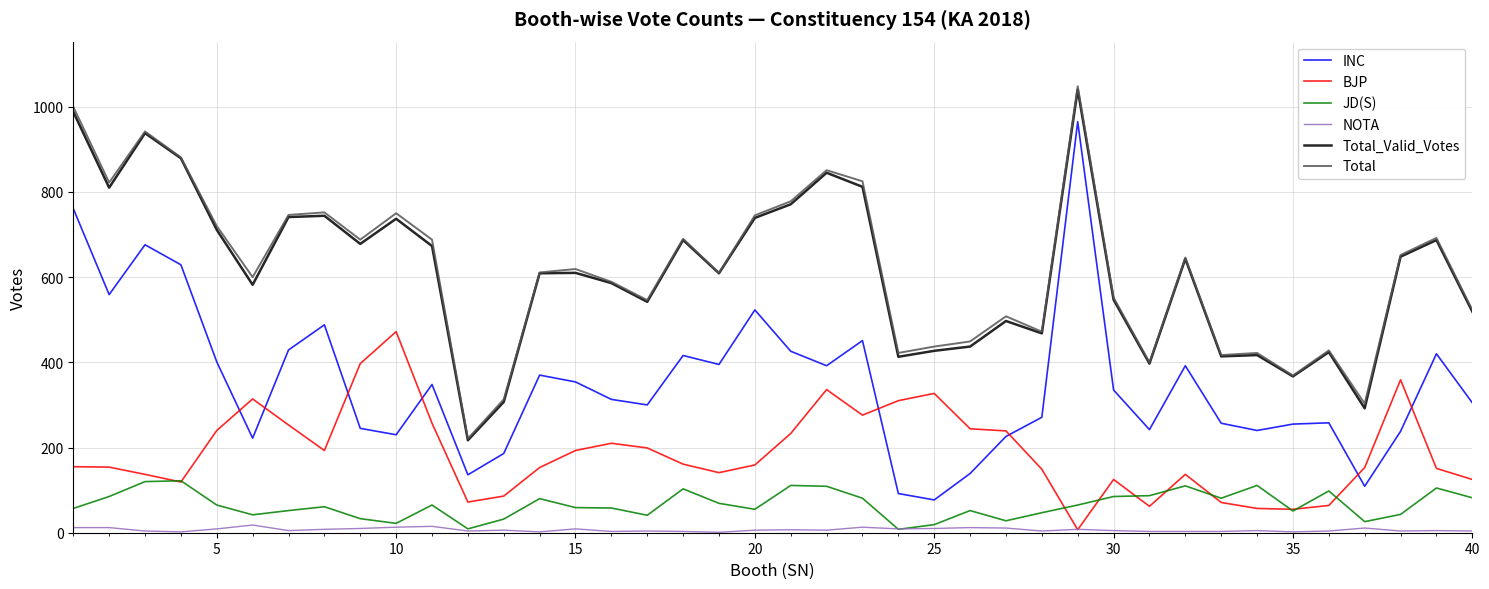

True or false: BJP and Total intersect in this chart.

False